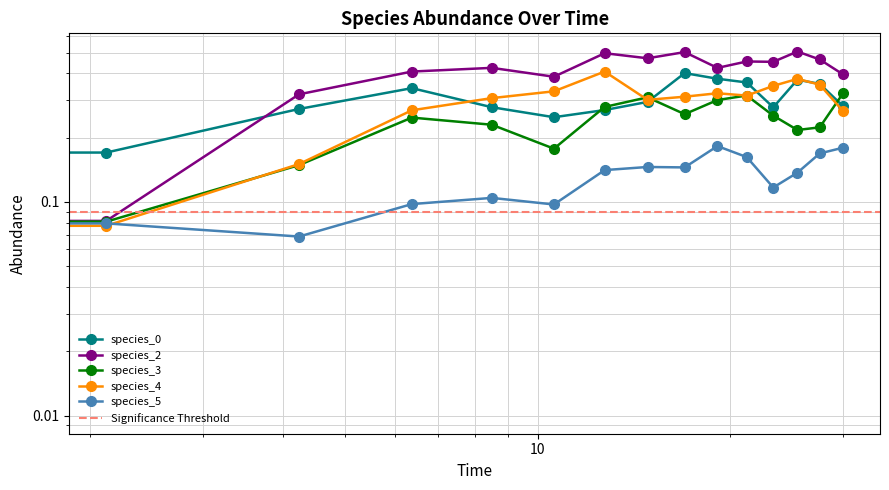

Is the value of species_4 at 4.242424242424242 greater than the value of species_3 at 27.575757575757574?

No